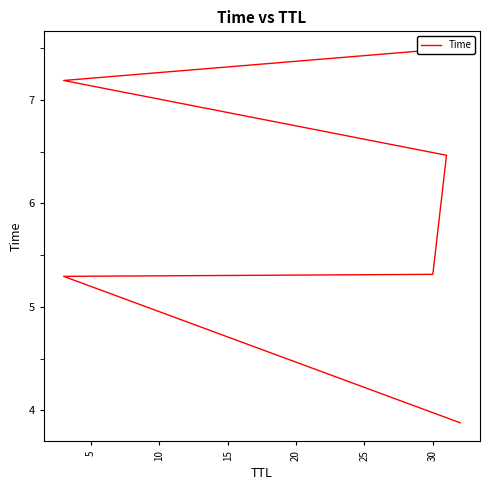

Is this an area chart (filled region under the line)?

No